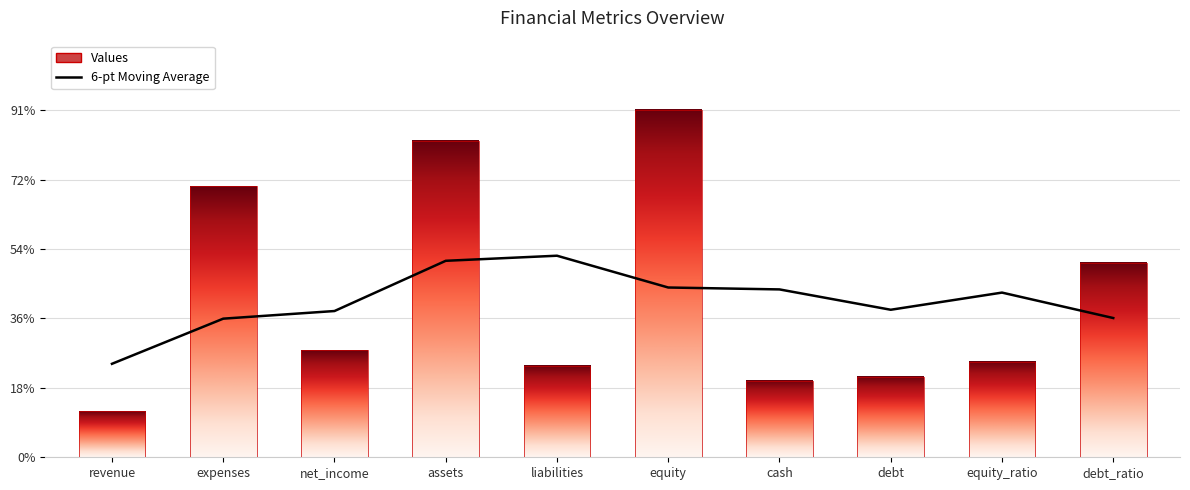

What is the minimum value shown in the chart?

24.5